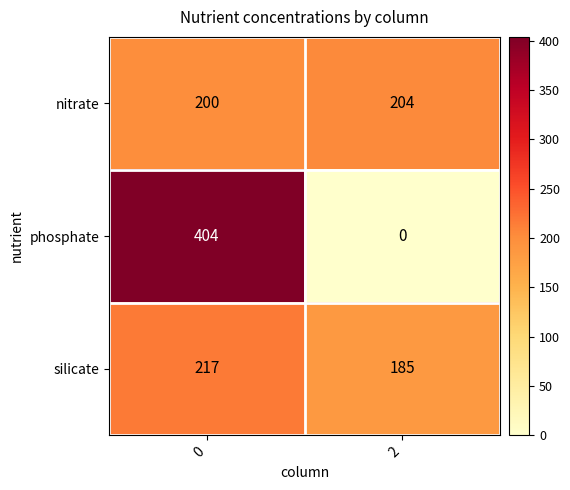

Reading left to right, extract all data points from this chart.

nitrate: 200	204
phosphate: 404	0
silicate: 217	185